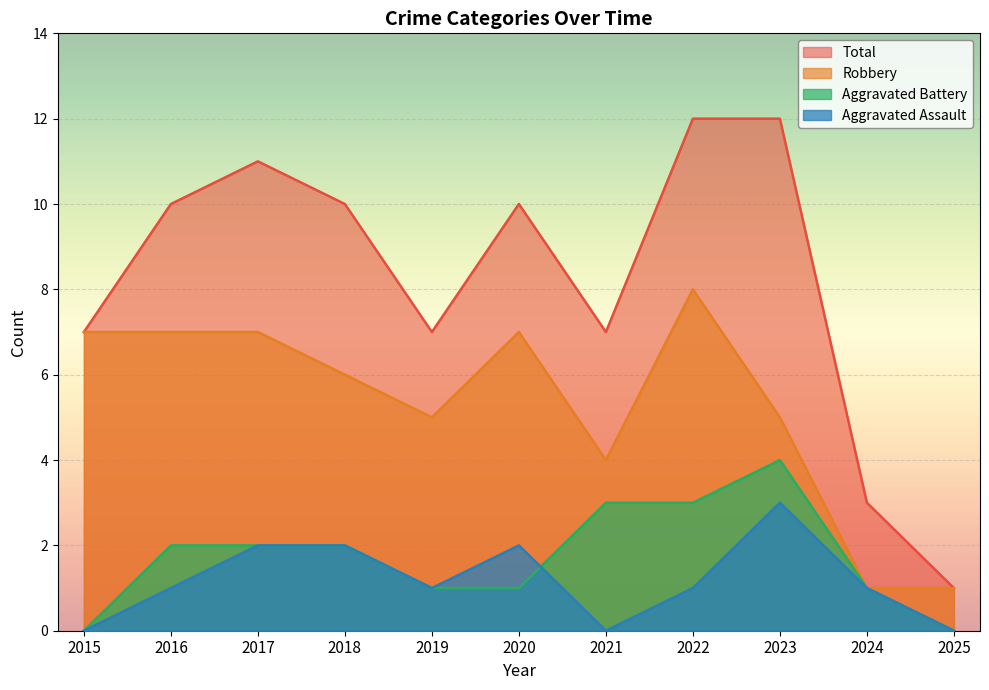

What is the greatest value displayed?

12